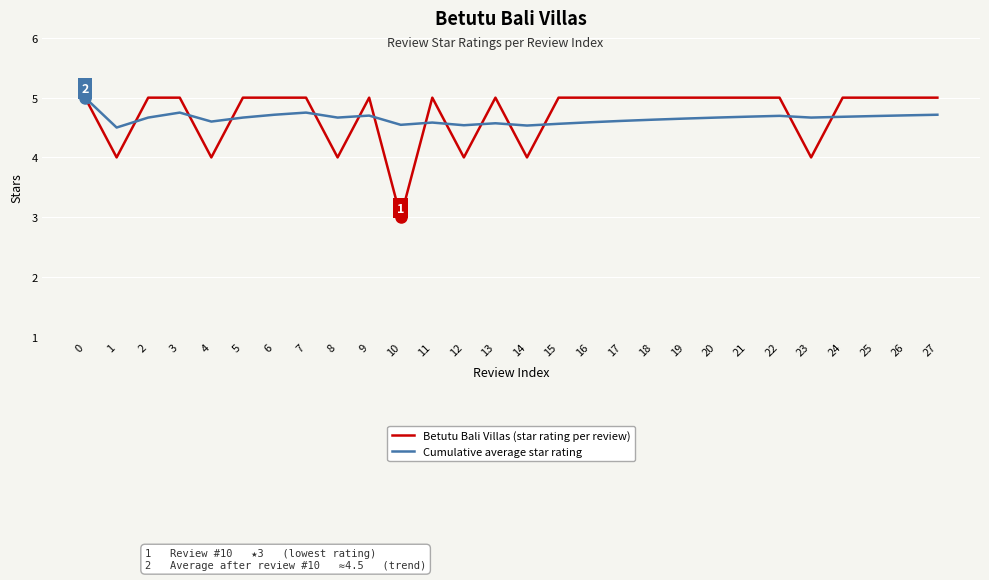

True or false: Cumulative average star rating has a value of 4.5 at 12.

True